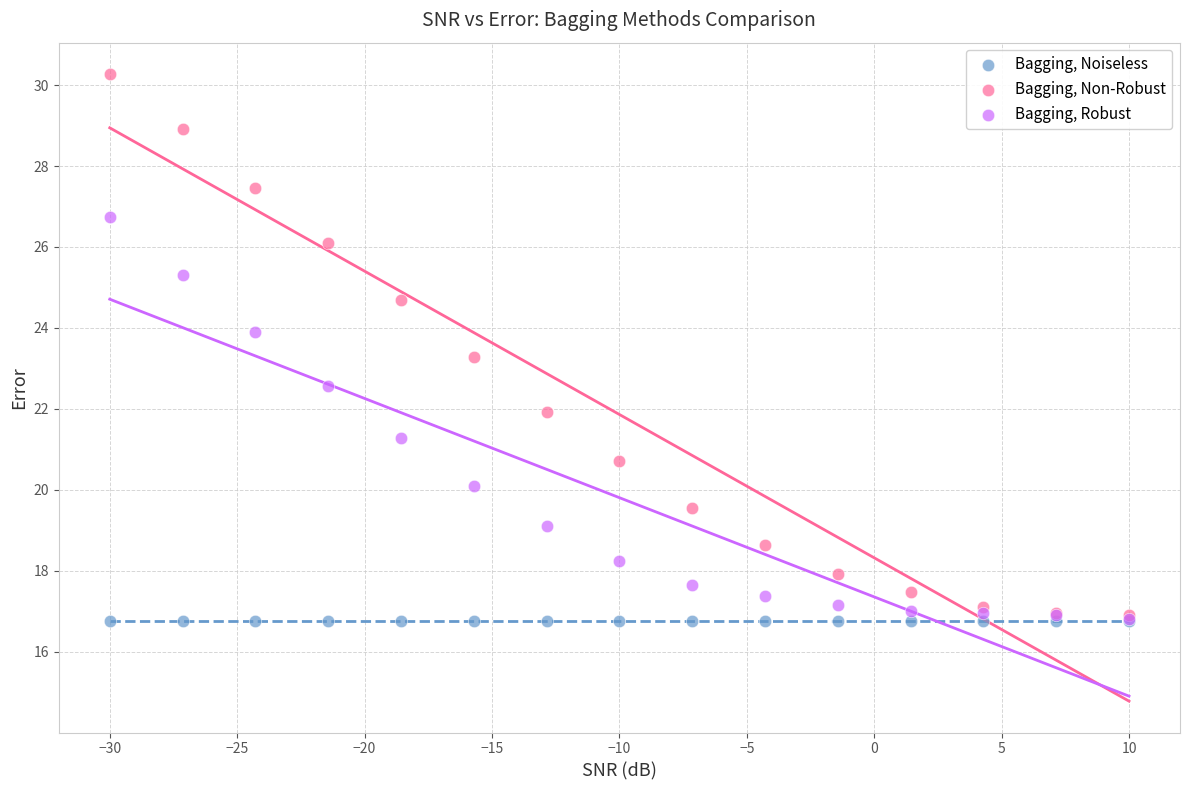

Which series reaches the maximum Y coordinate?

Bagging, Non-Robust